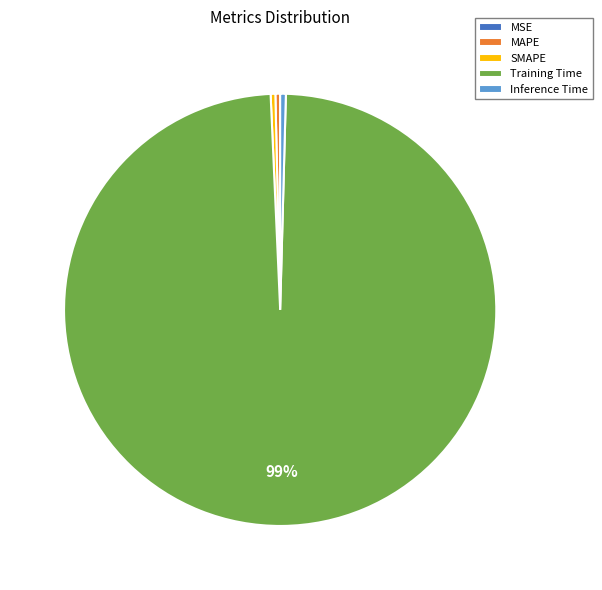

Is it true that SMAPE is 0% of the pie?

True